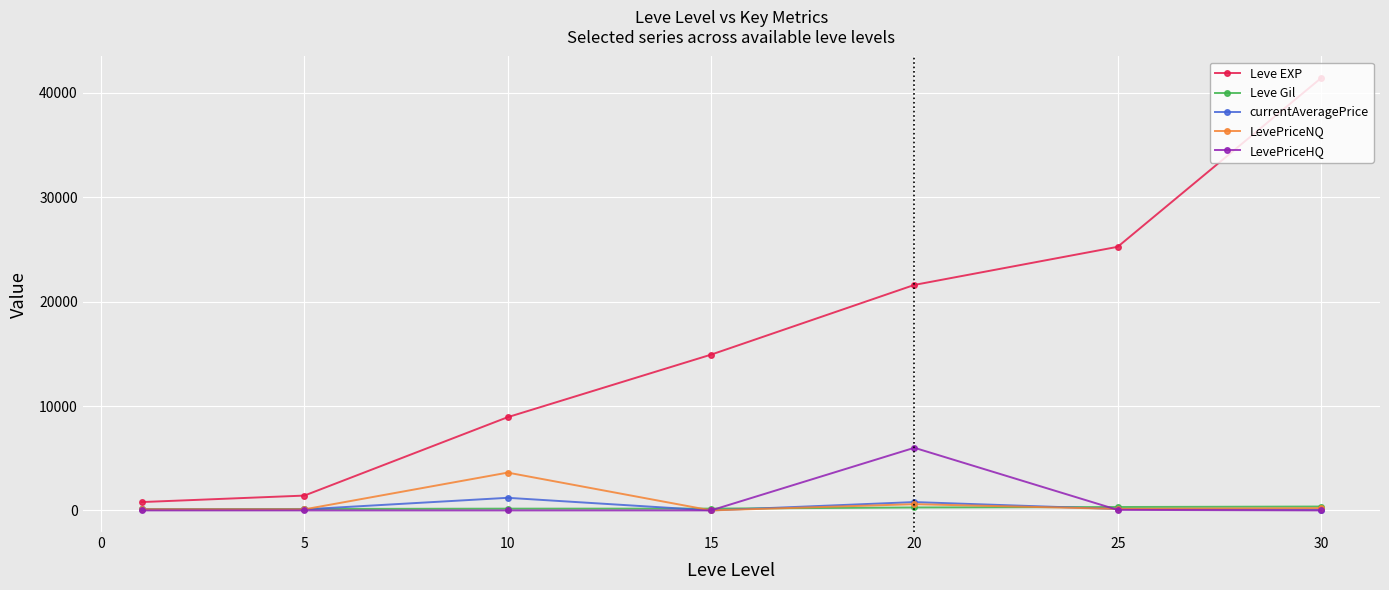

True or false: Leve EXP and Leve Gil intersect in this chart.

False